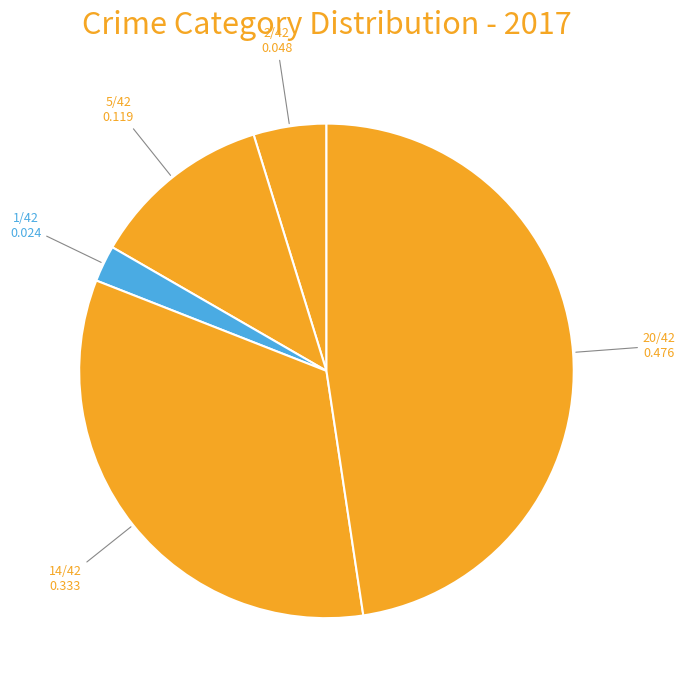

Which category has the biggest portion of the pie?

Theft